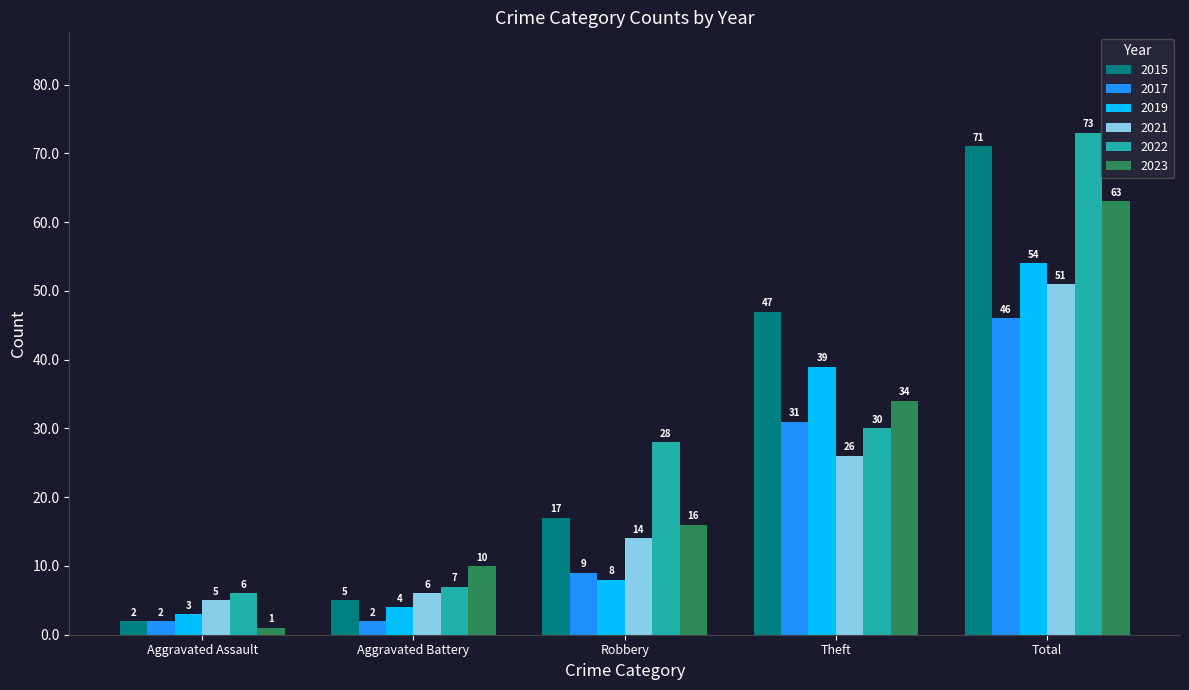

Which series has the widest spread of values?

2015